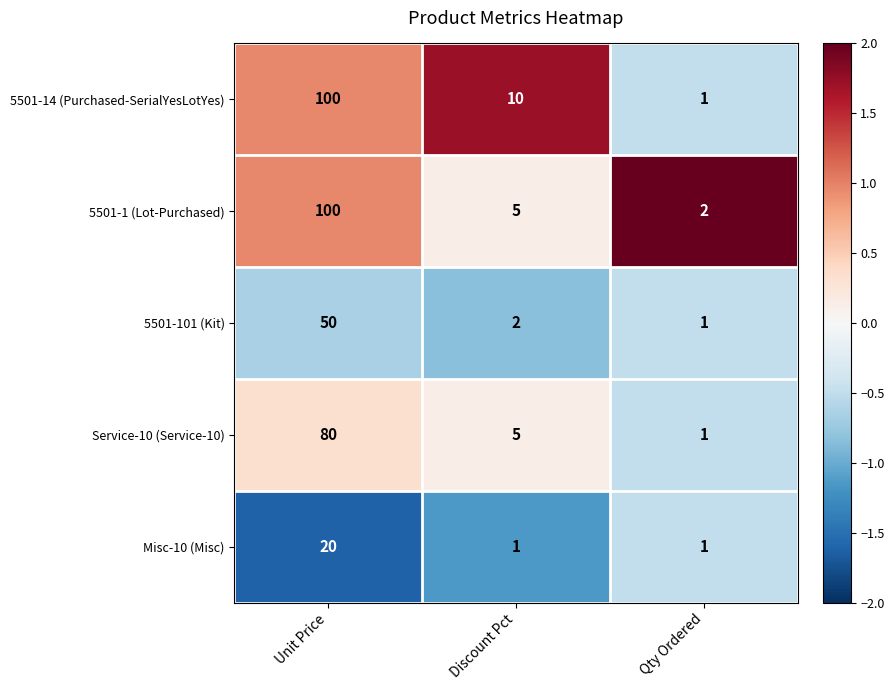

Which series has the widest spread of values?

5501-14 (Purchased-SerialYesLotYes)